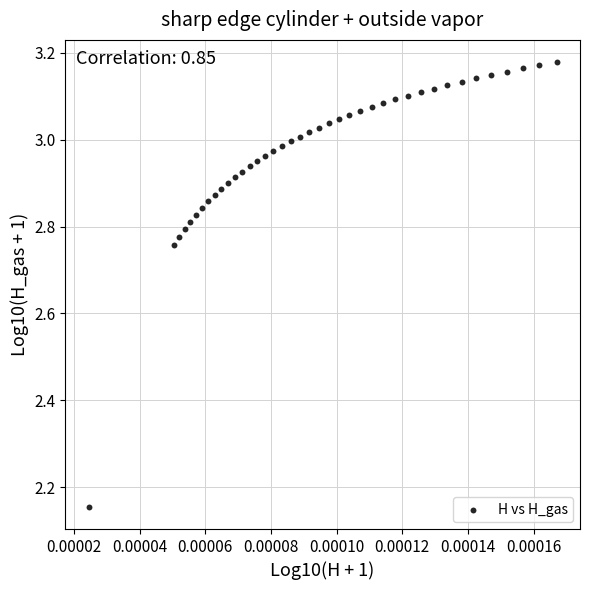

What is the range of Y values (max minus min)?

1.0